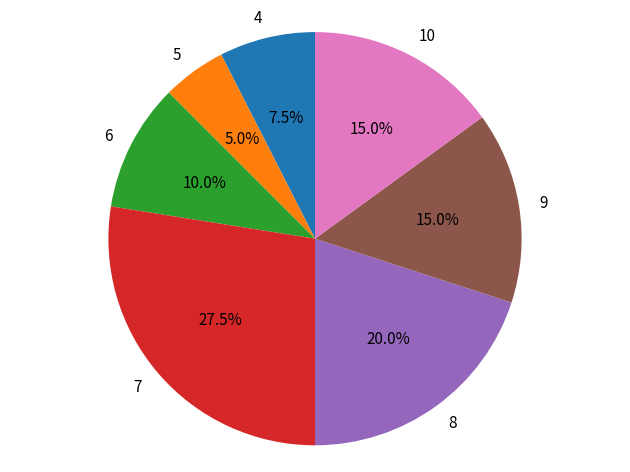

Which category has the smallest portion of the pie?

5